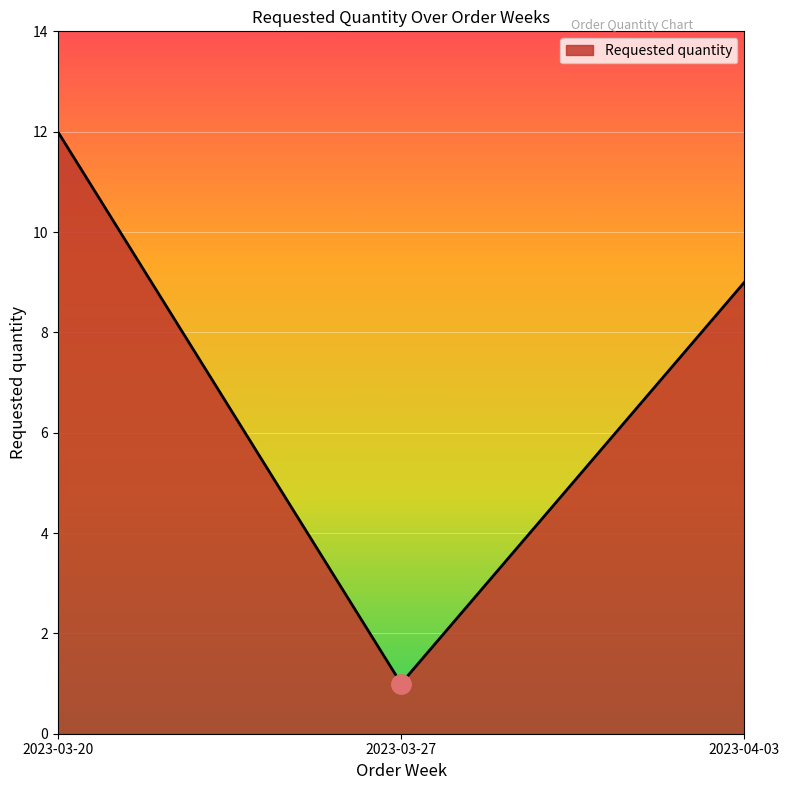

Reading left to right, list all the values displayed in this chart.

2023-03-20=12	2023-03-27=1	2023-04-03=9